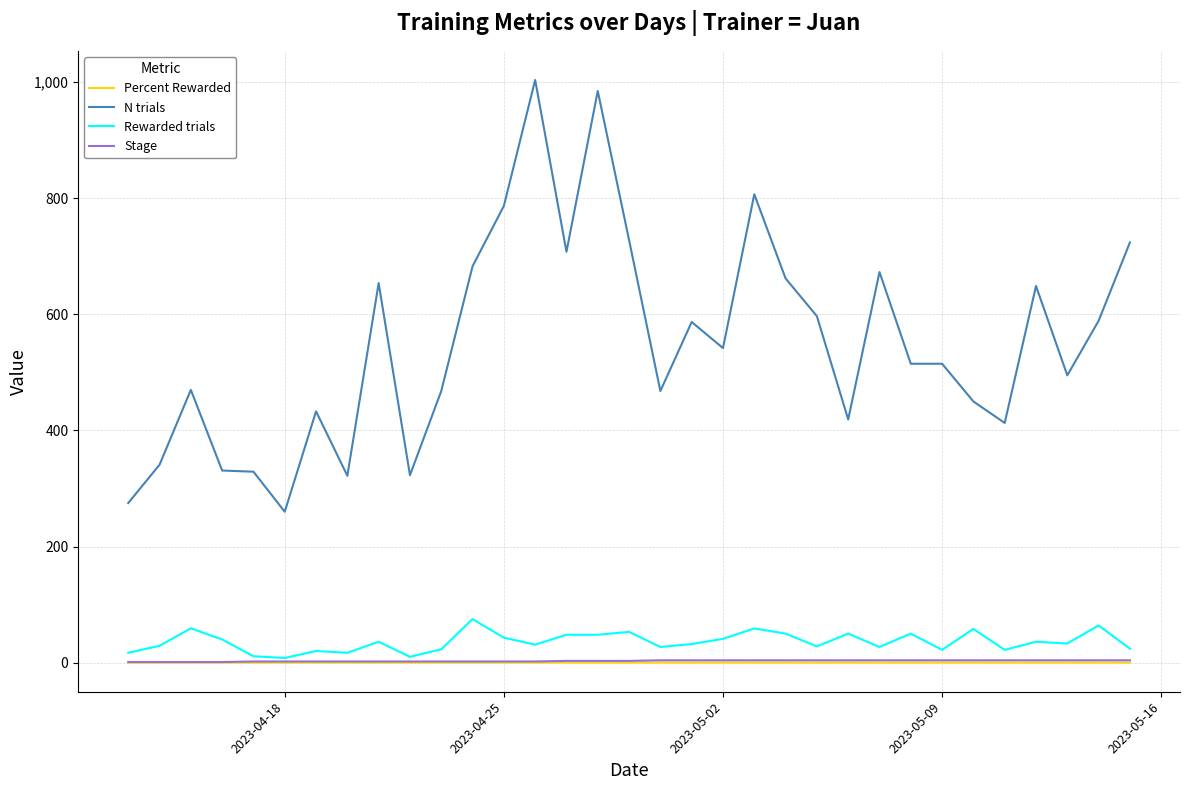

Which series has the largest total across all categories?

N trials